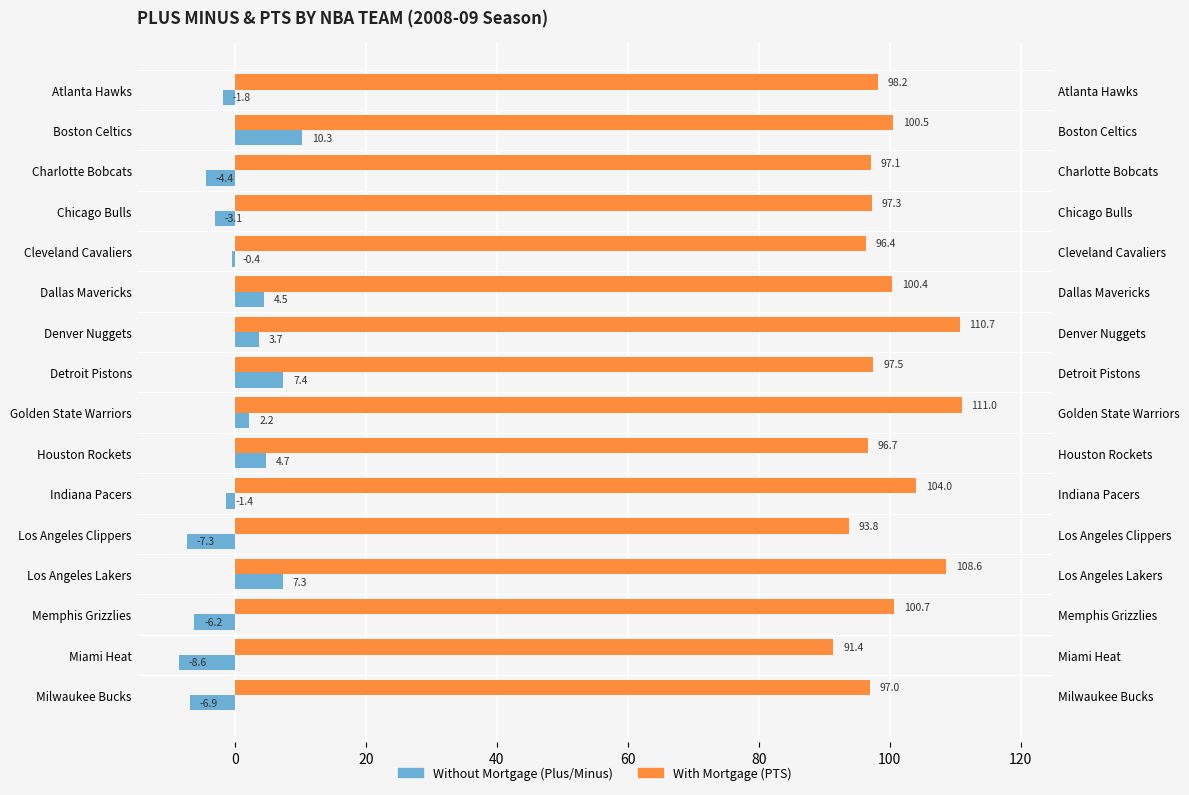

Is the value of Without Mortgage at Denver Nuggets greater than the value of With Mortgage at Indiana Pacers?

No